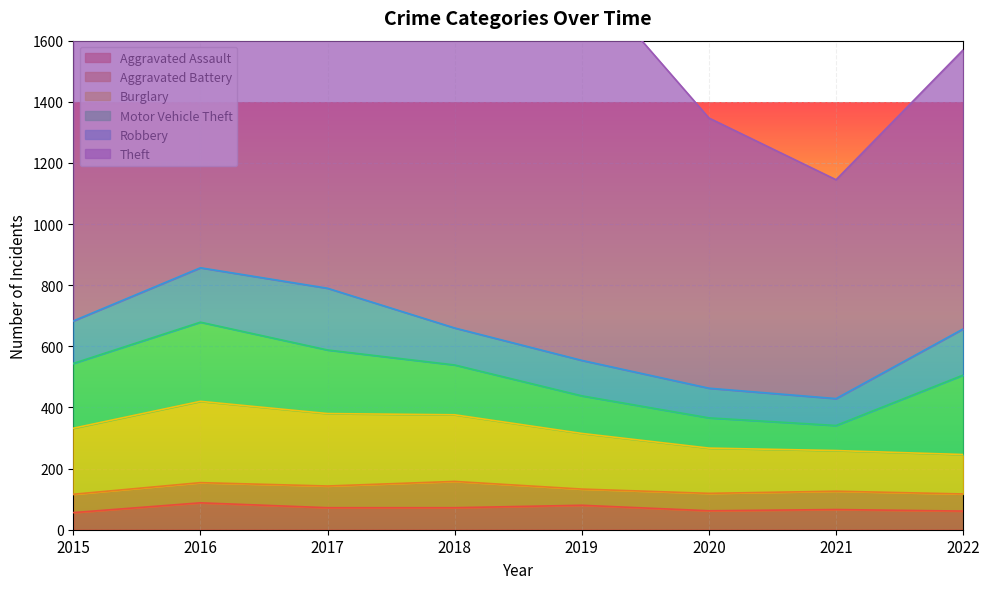

Between 2015 and 2021, which series saw the biggest shift?

Theft